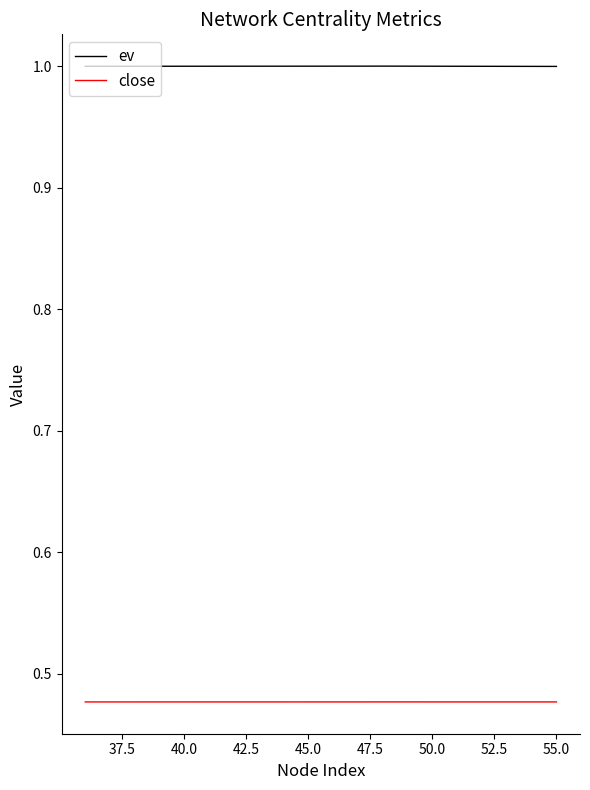

True or false: close and ev intersect in this chart.

False